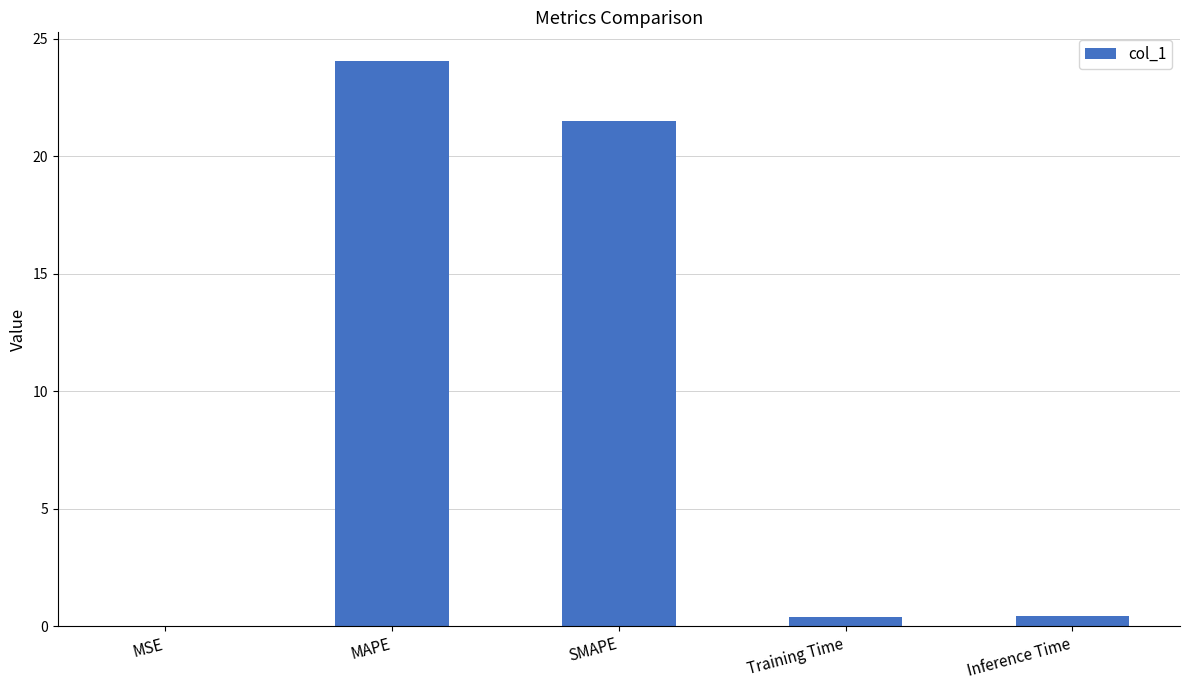

What is the sum of all values?

46.4